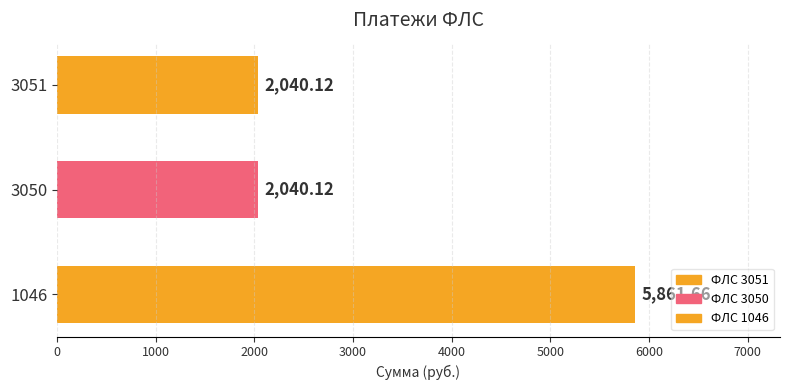

Approximately how many times larger is the value at 1046 compared to 3051?

2.9